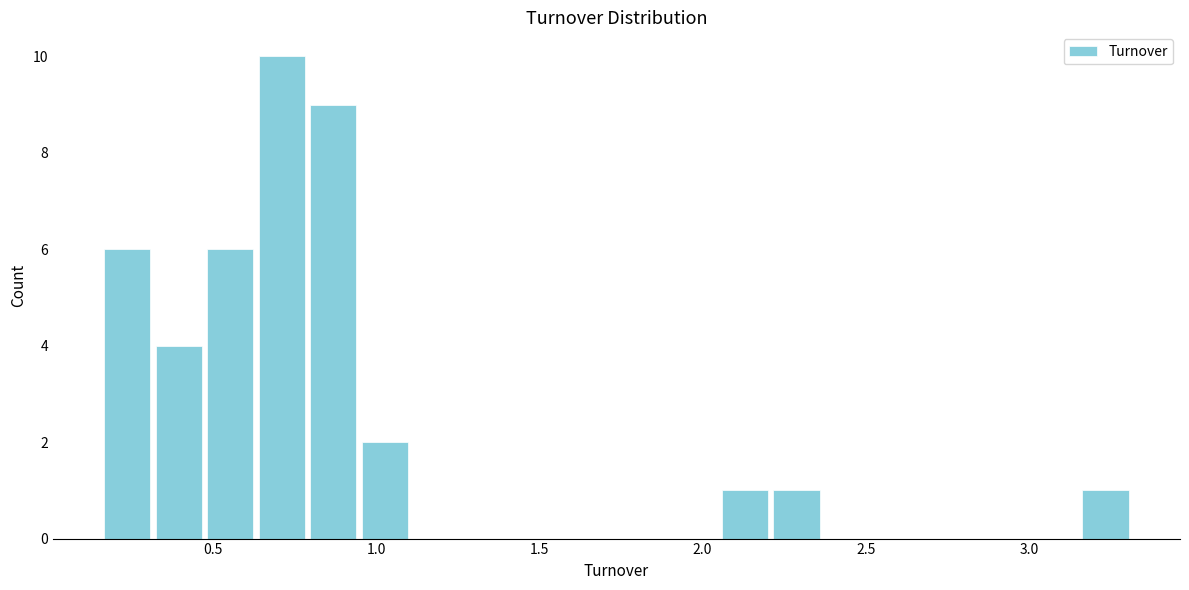

Around what value on the x-axis is the tallest bar? Give the approximate position of its centre, as read against the axis.

0.70